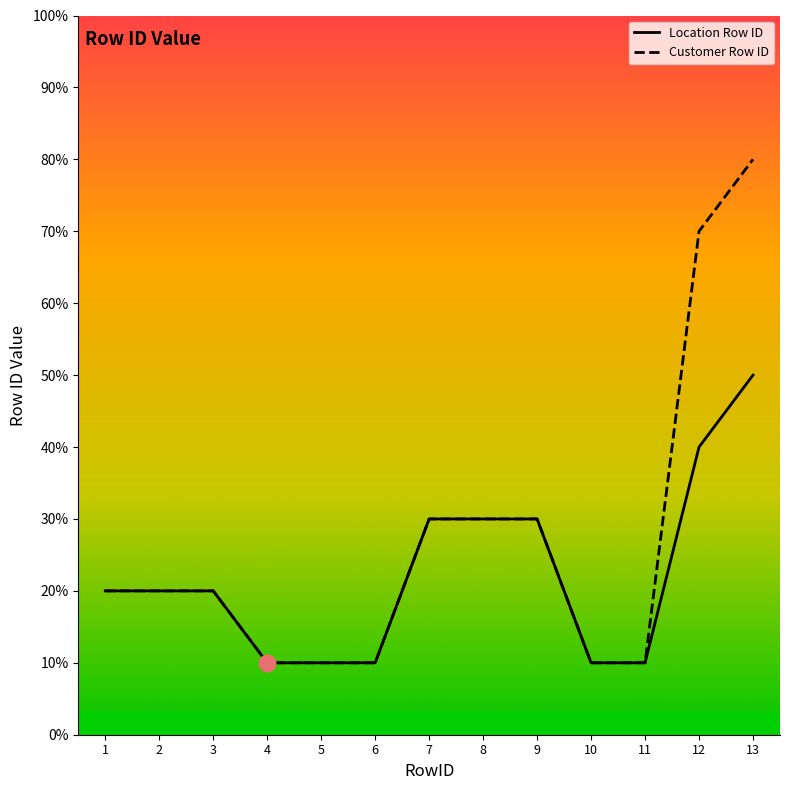

Between 12 and 10, which is larger?

12